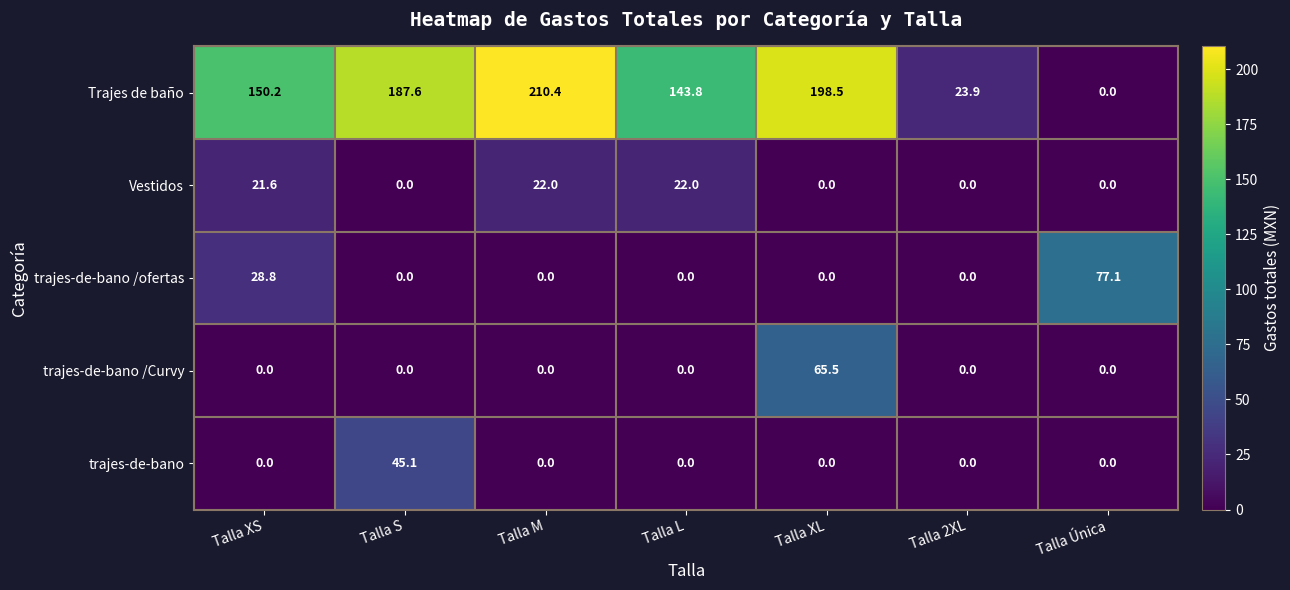

What is the total value across all series at Talla L?

165.8